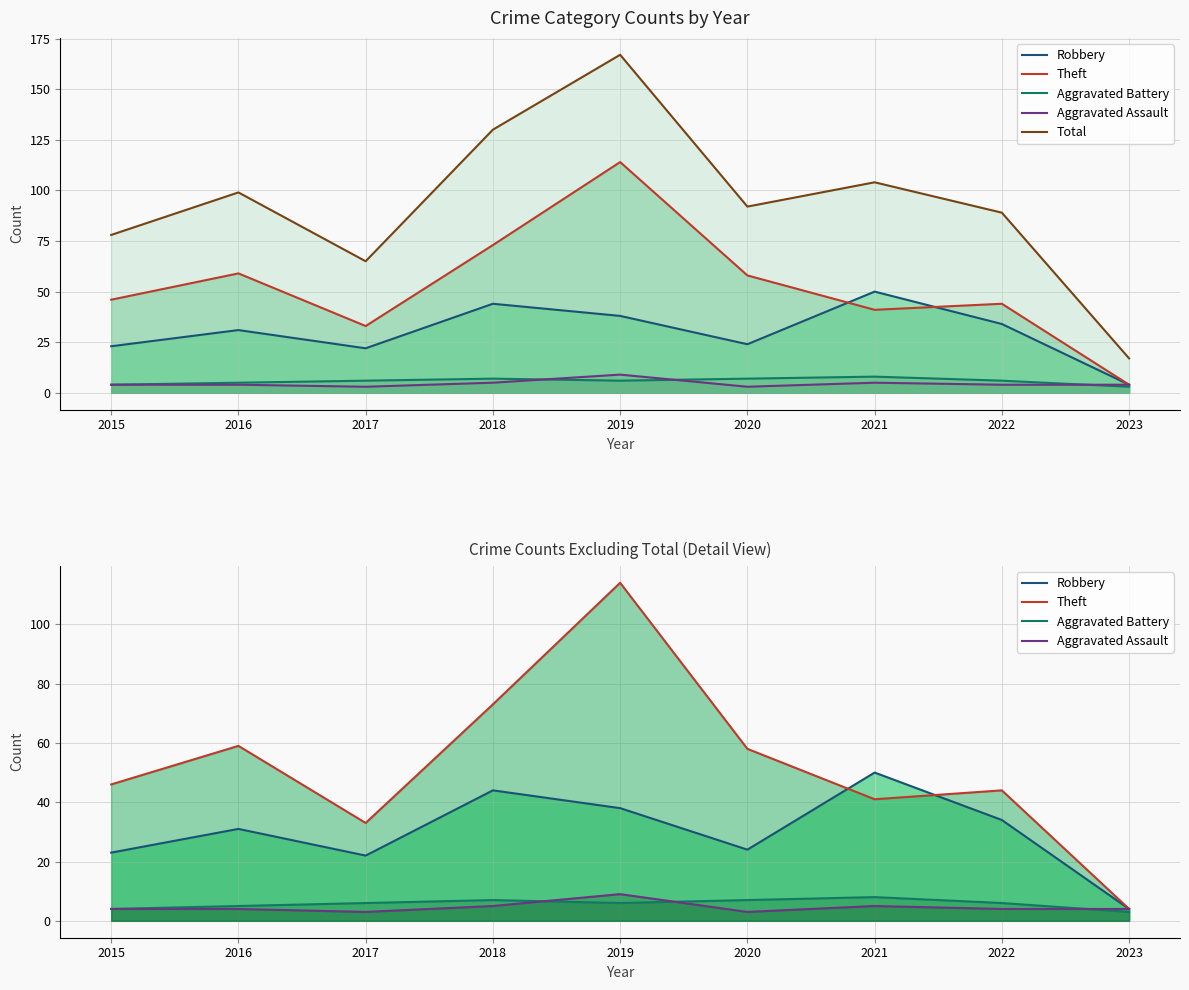

True or false: Total and Aggravated Assault cross at least once.

False